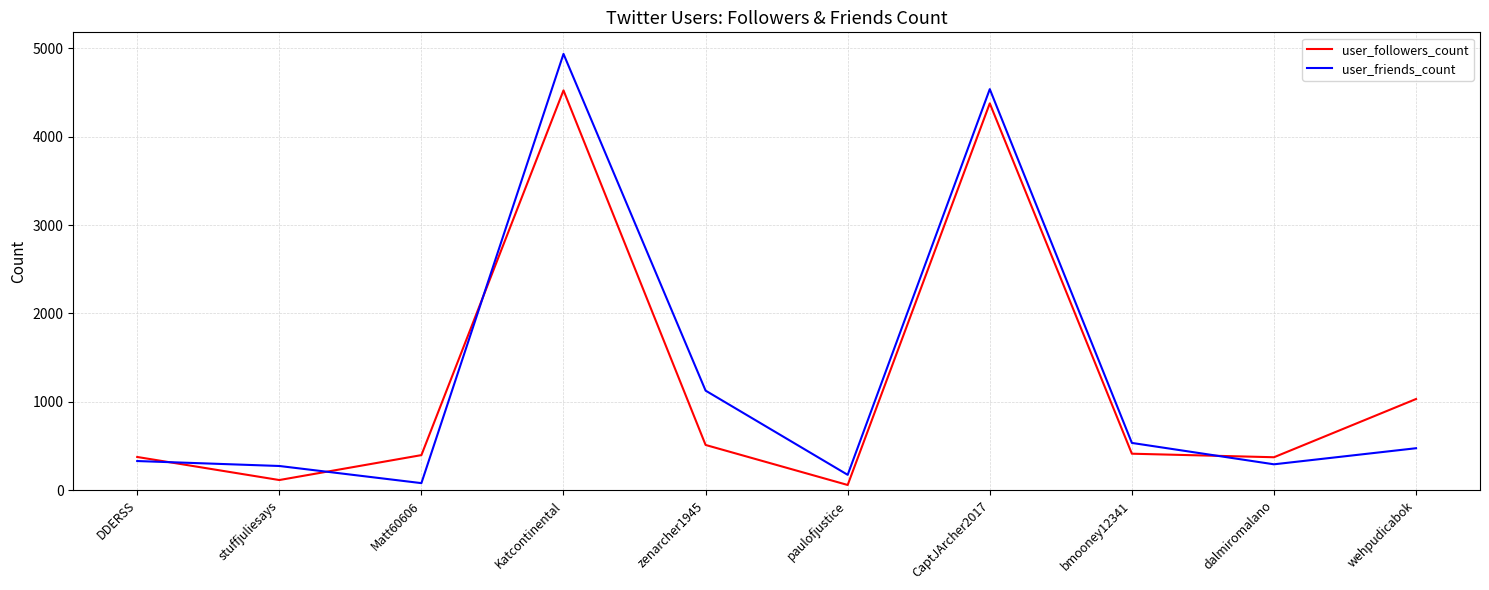

At which label does user_followers_count reach its peak?

Katcontinental